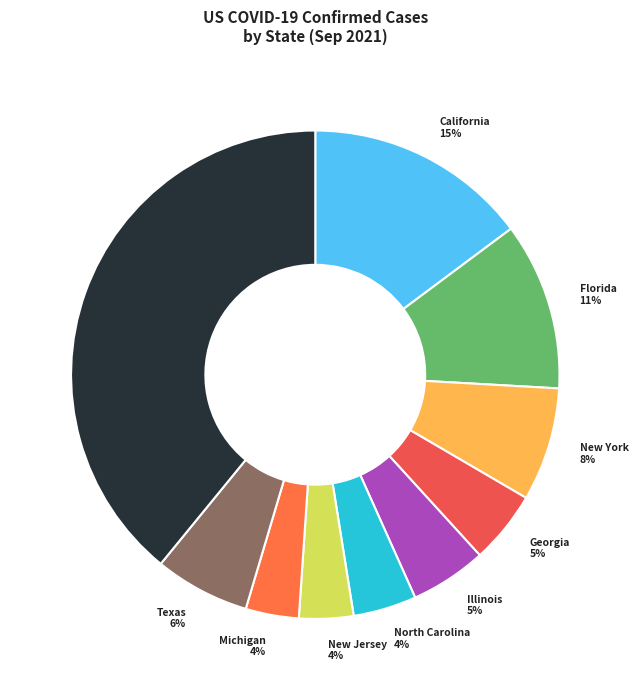

Count the number of slices in the pie.

10